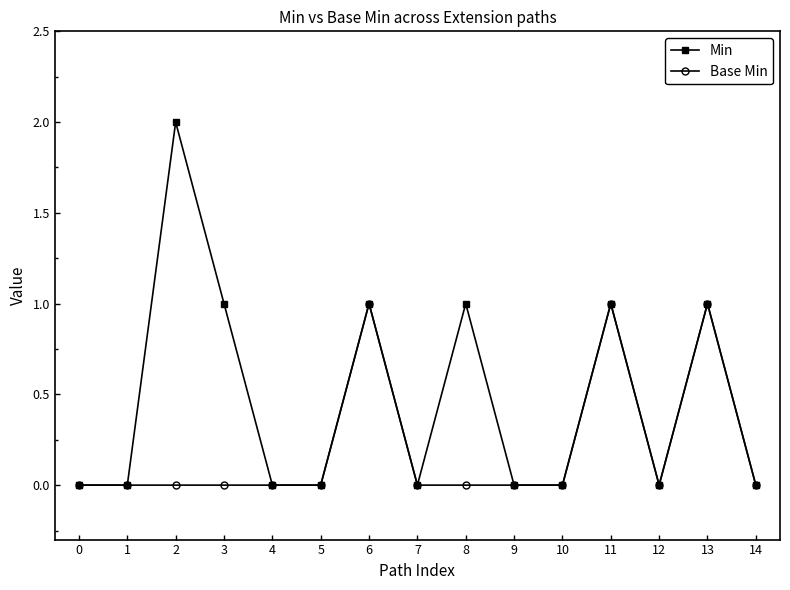

What is the value of the Min point at the 4th from the left?

1